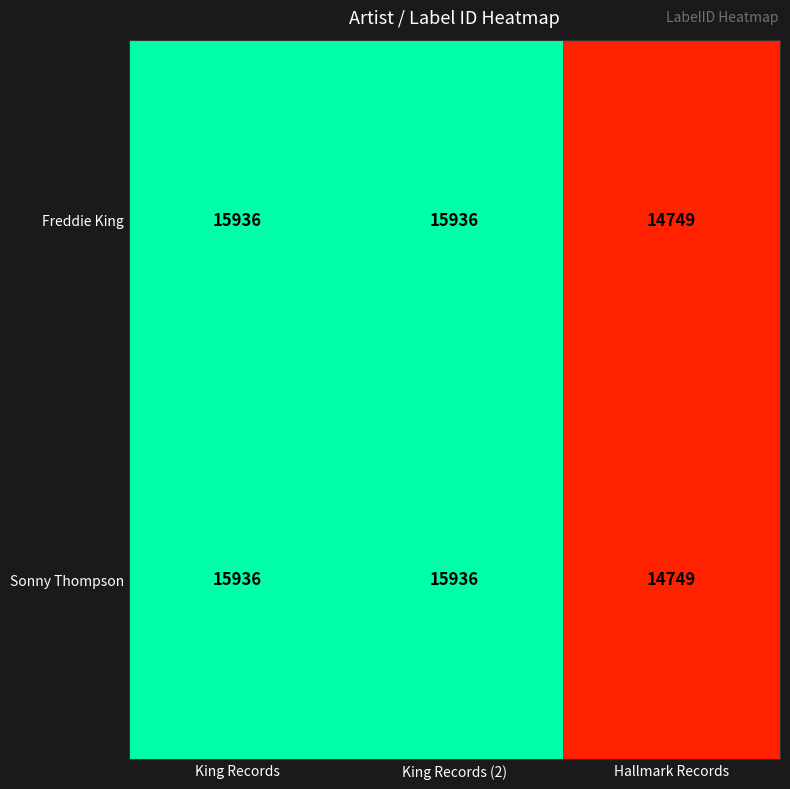

What is the total value across all series at King Records?

31872